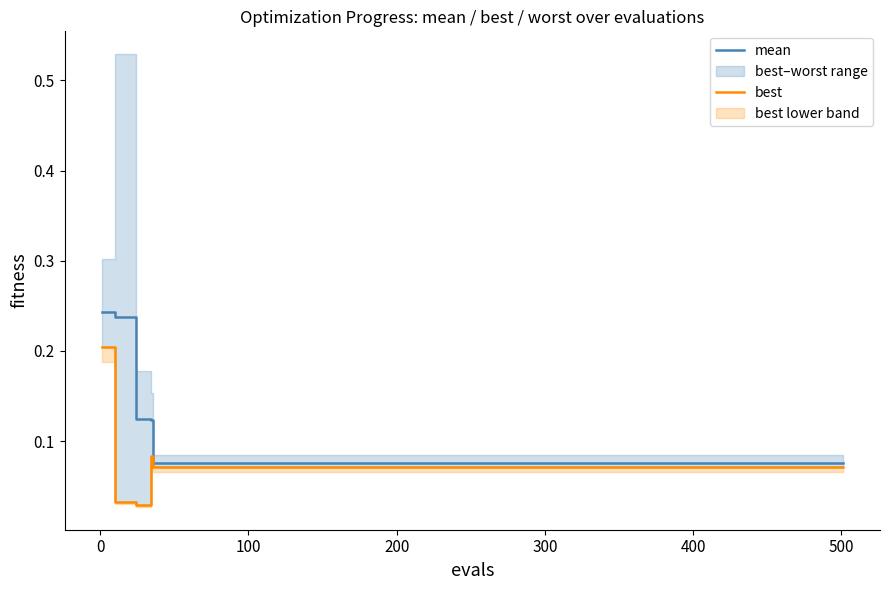

Rank the series by their average value, from lowest to highest.

best, mean